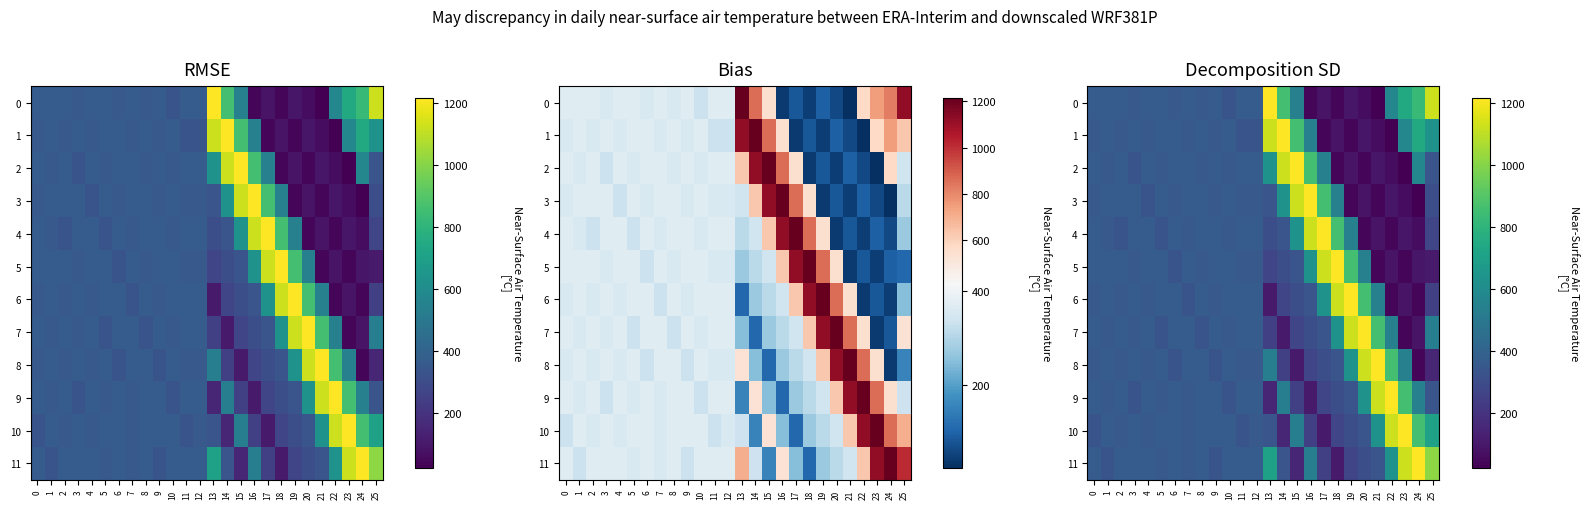

Is it true that 11 equals 368.3 at 8?

True